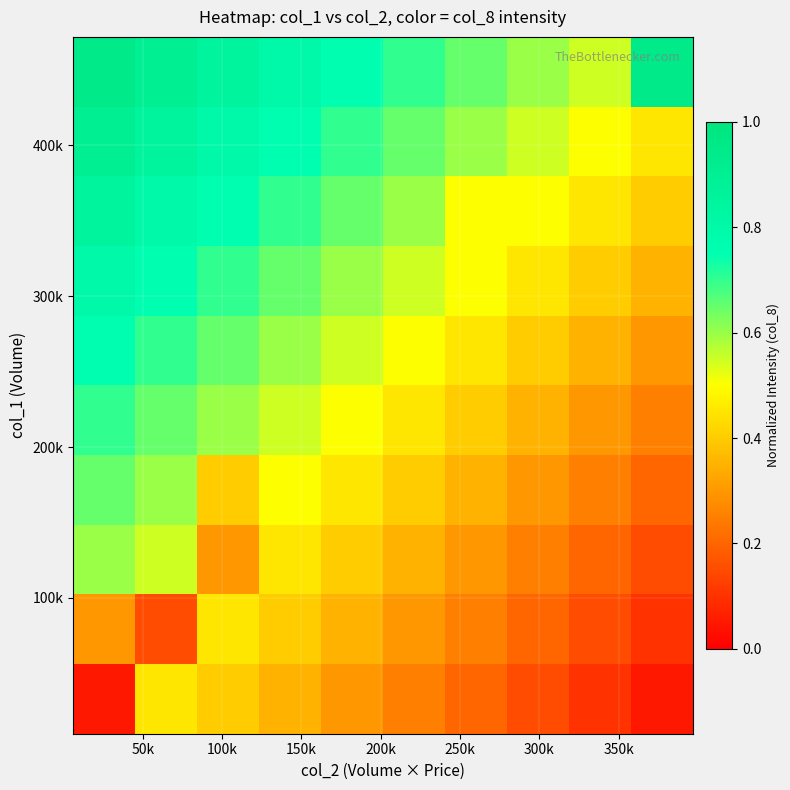

Count the number of data series in this chart.

10